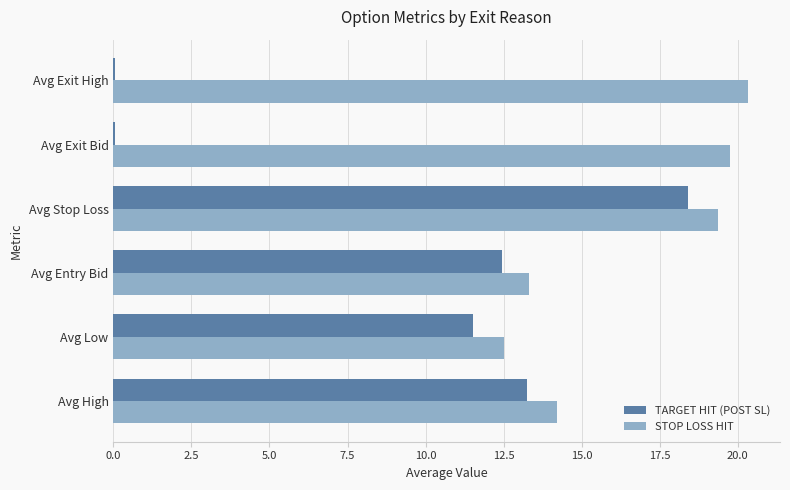

Count the number of categories in the chart.

6